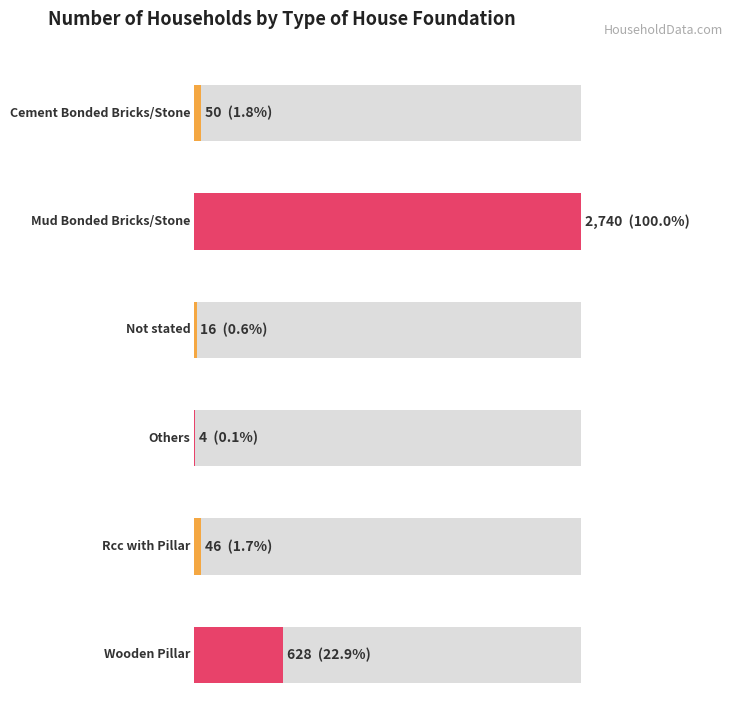

Reading right to left, list all the values displayed in this chart.

628	46	4	16	2740	50